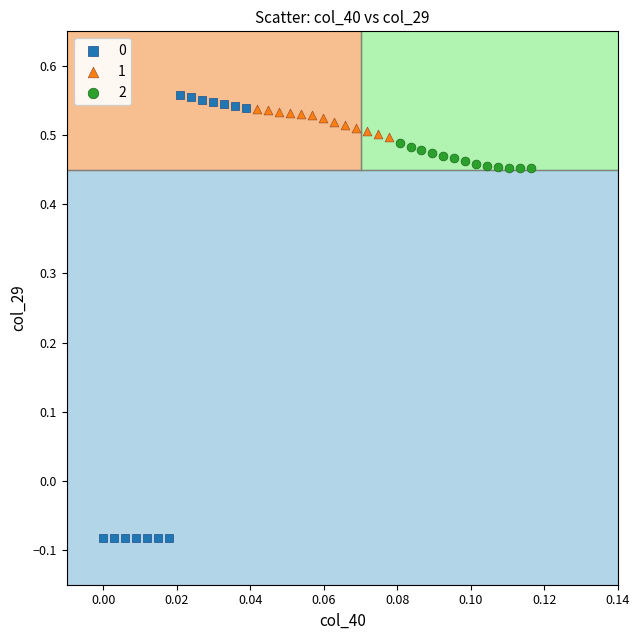

Which series reaches the maximum Y coordinate?

0